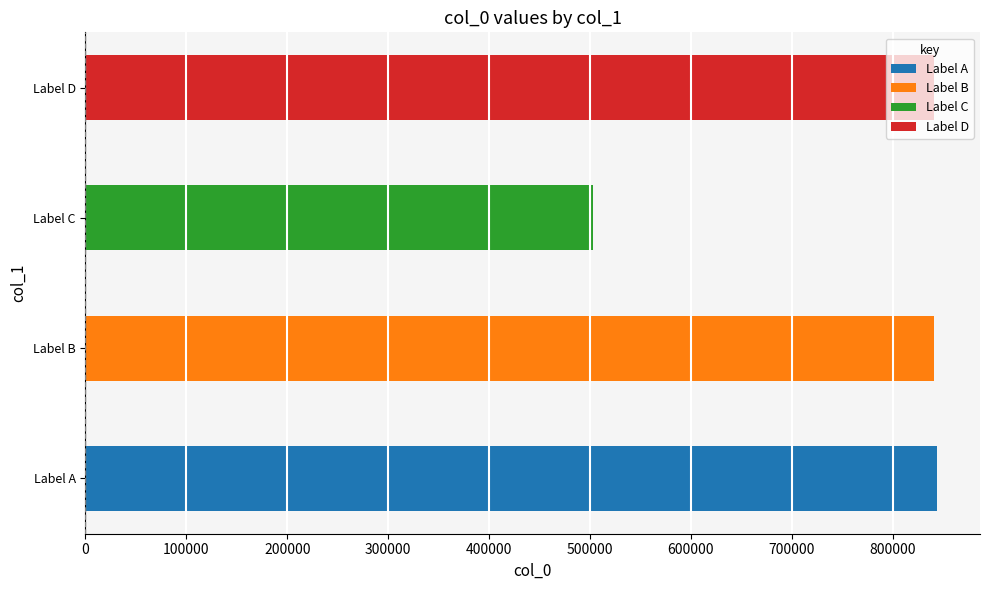

Approximately how many times larger is the value at Label A compared to Label D?

1.0